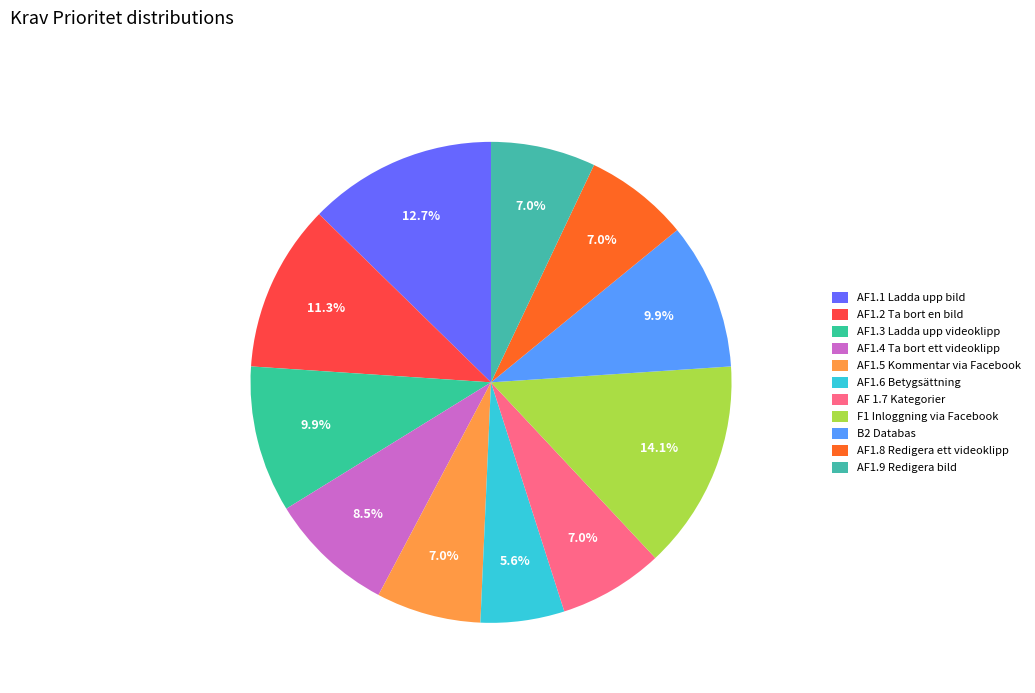

The AF 1.7 Kategorier slice represents 1% of the pie. True or false?

False